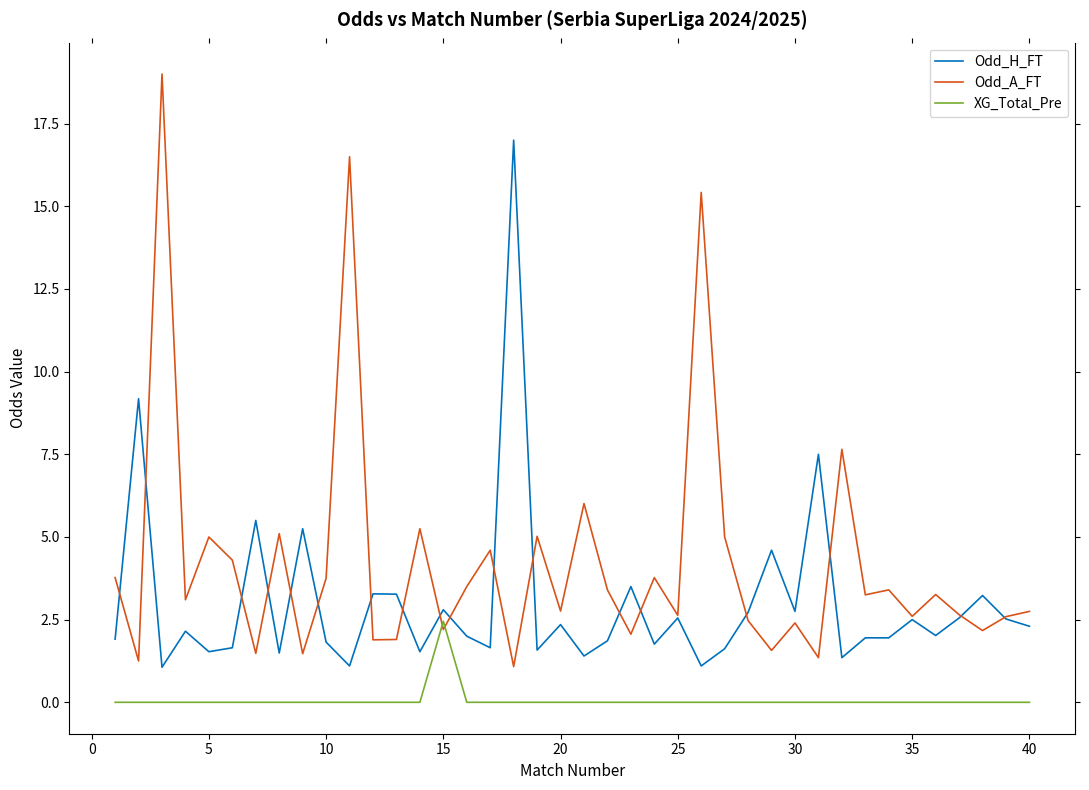

Which series has the largest total across all categories?

Odd_A_FT